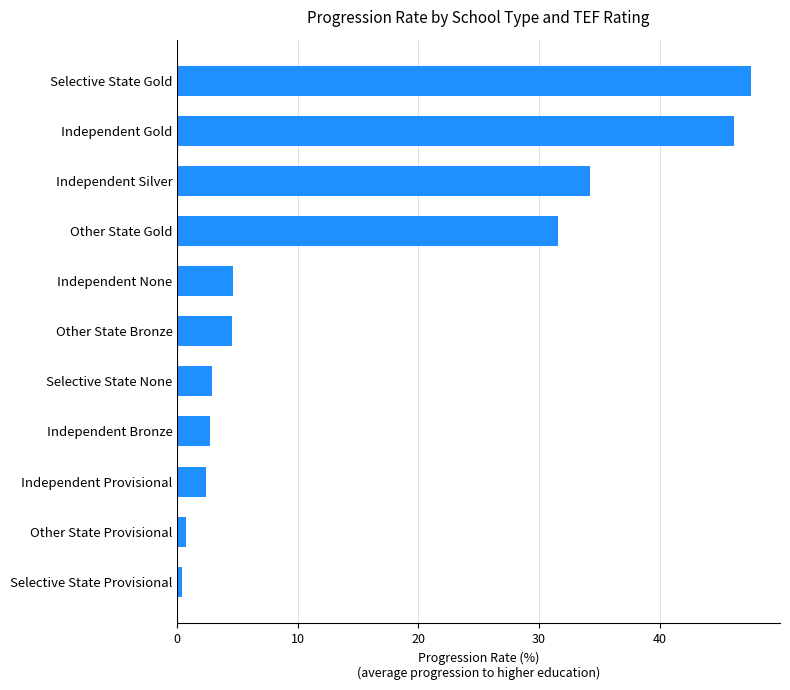

What is the ratio of the value at Independent Silver to the value at Selective State Gold?

0.7